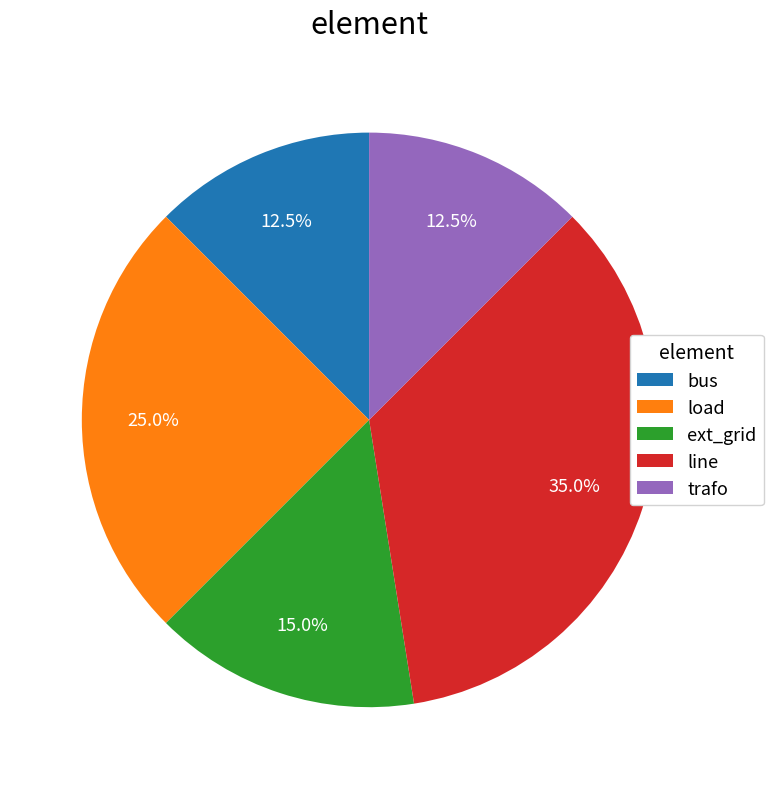

Does any single category account for the majority?

No